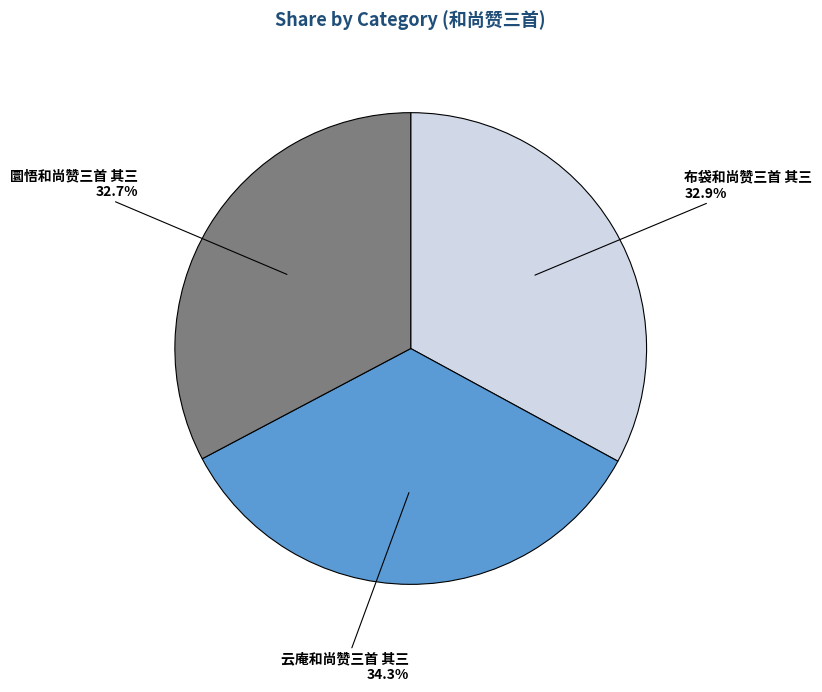

Does 圜悟和尚赞三首 其三 account for over 50% of the chart?

No